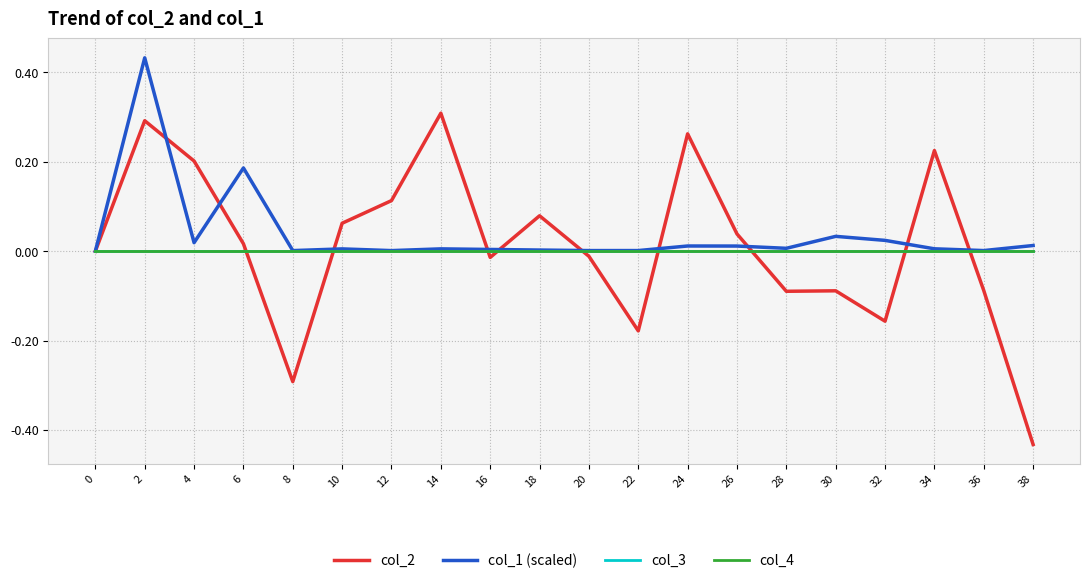

What is the difference between the second highest and minimum values in the col_1 (scaled) series?

0.2